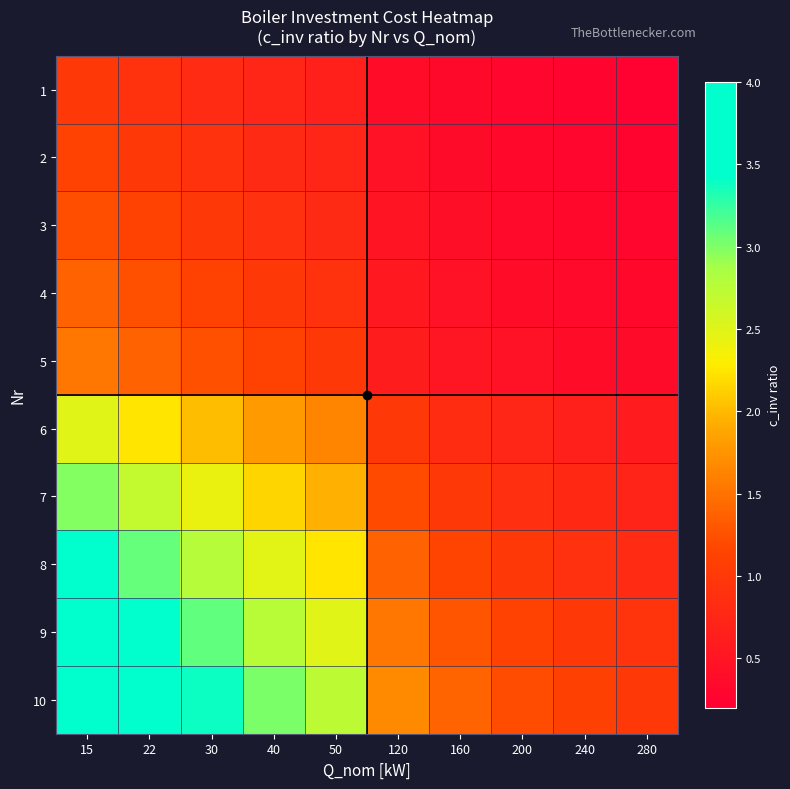

At how many categories does at least one series exceed 0?

10